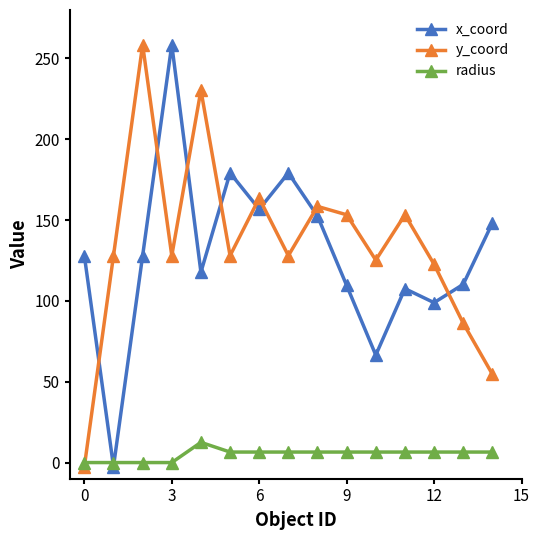

What is the difference between the maximum and minimum values in the x_coord series?

261.0